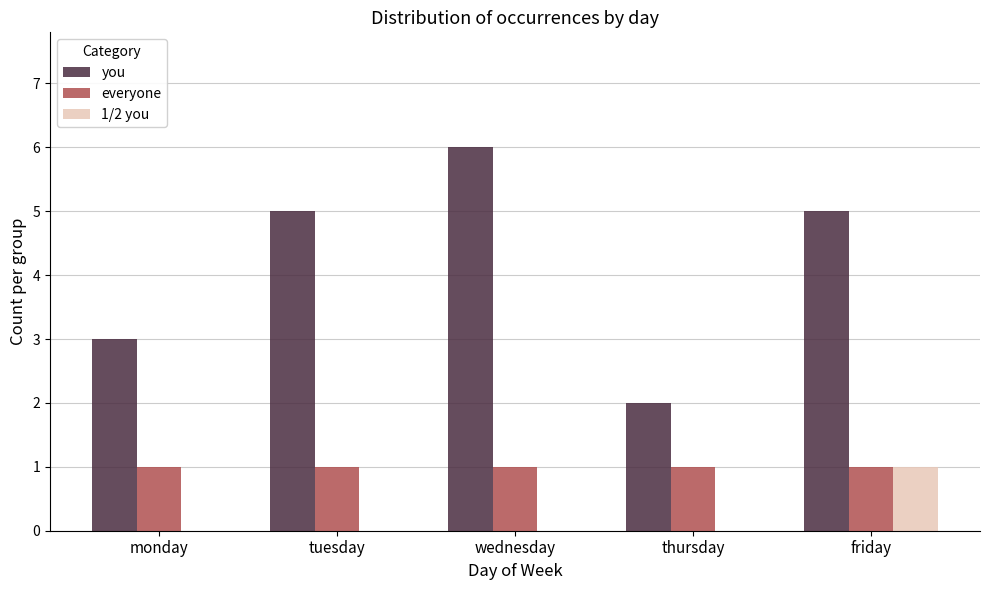

Reading right to left, what are all the values shown in this chart?

you: 5	2	6	5	3
everyone: 1	1	1	1	1
1/2 you: 1	0	0	0	0